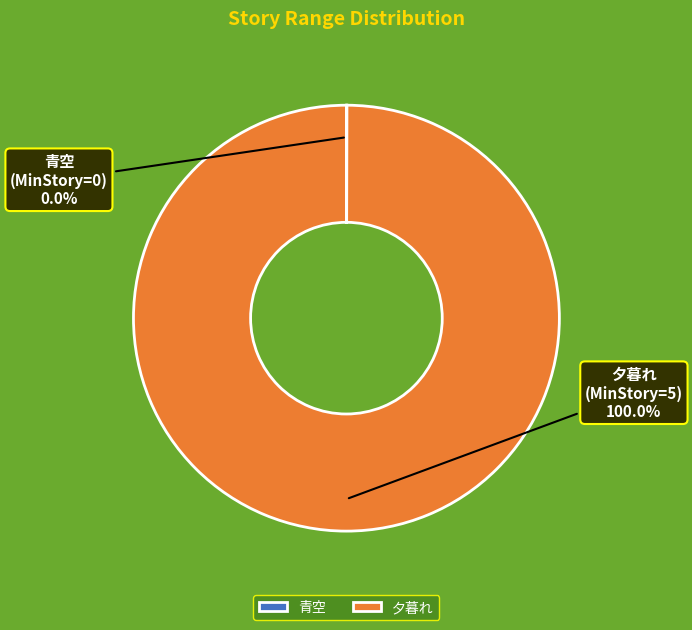

Does 夕暮れ account for over 50% of the chart?

Yes